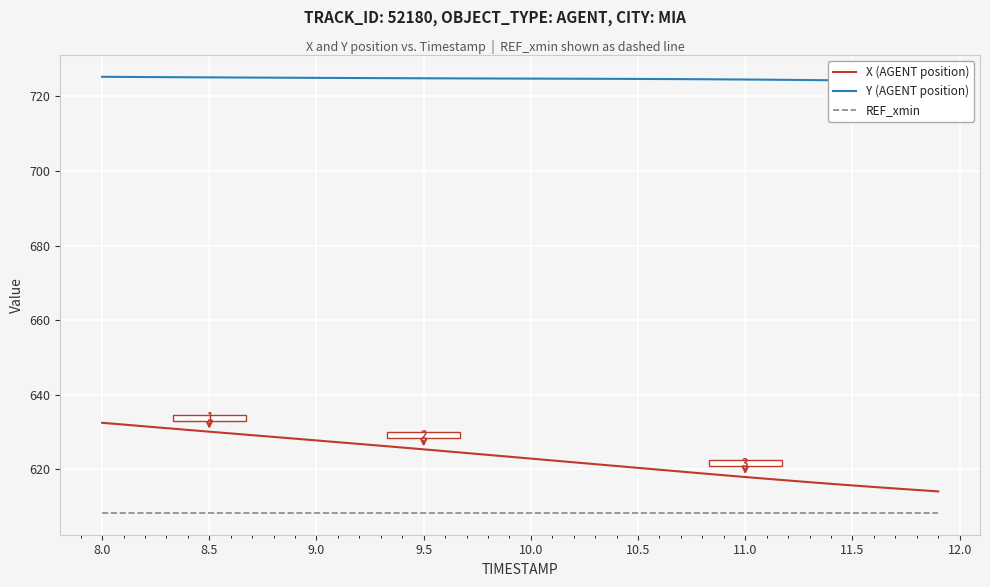

What is the difference between the second highest and second lowest values in the Y (AGENT position) series?

1.2